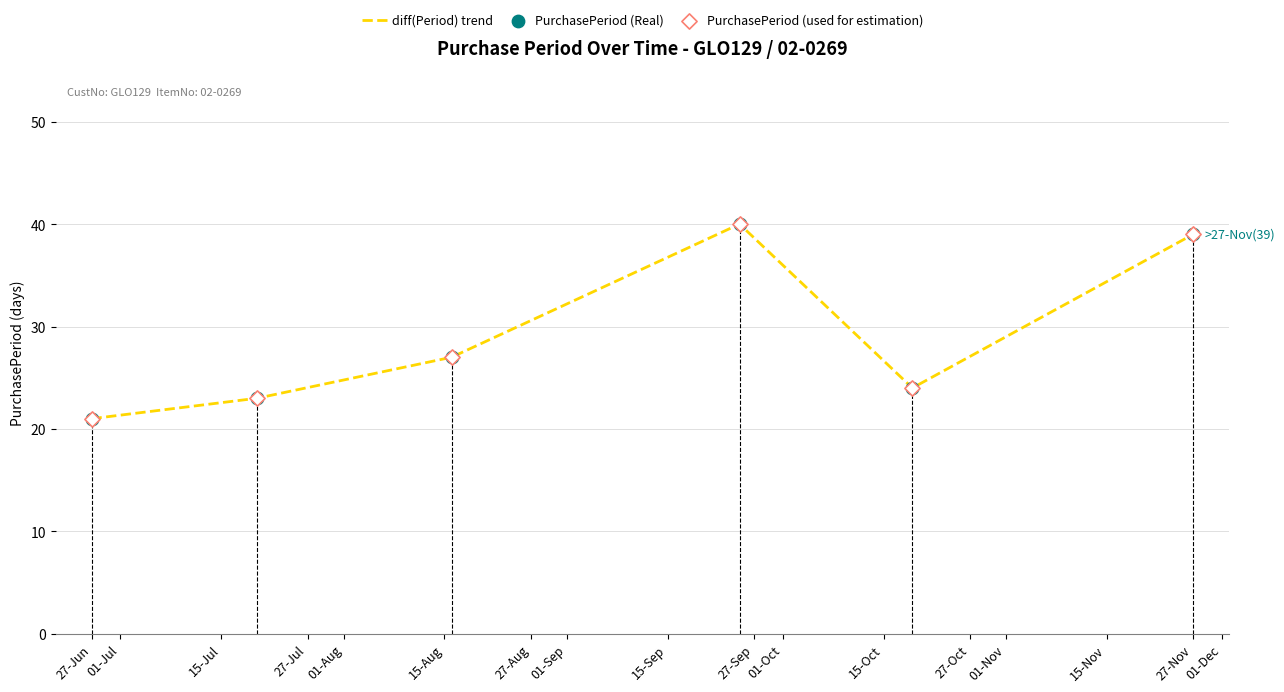

The value of diff(Period) trend at 27-Nov is 39. True or false?

True